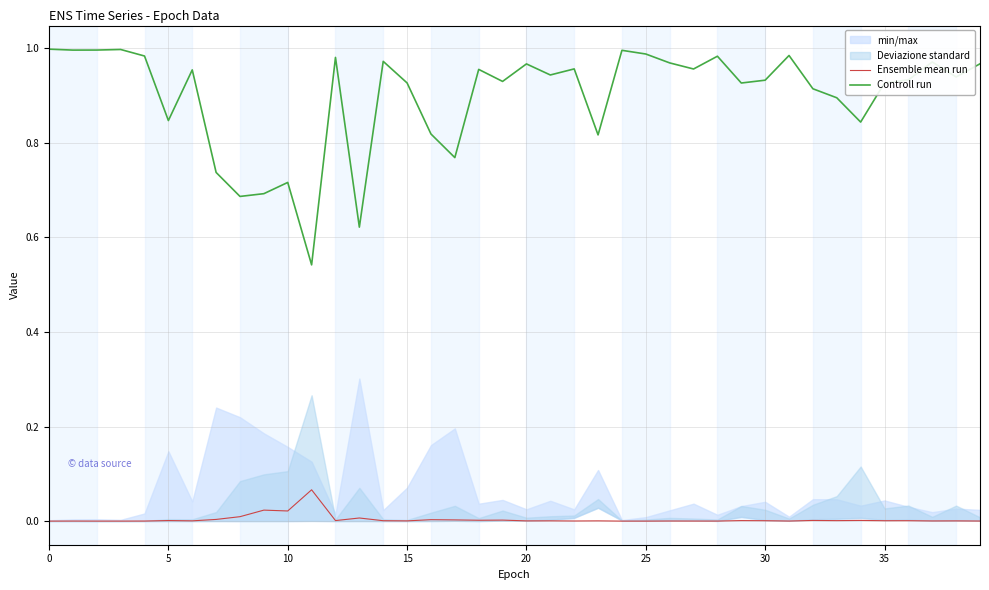

How many lines are shown in the chart?

2